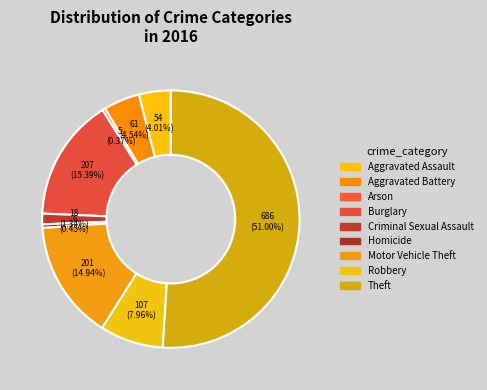

To the nearest percent, what portion does Motor Vehicle Theft represent?

15%